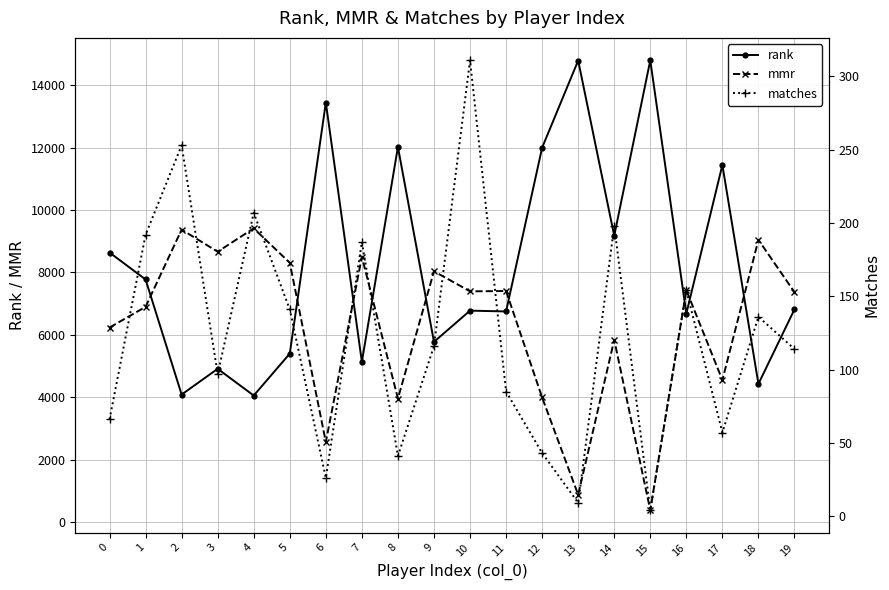

Is the value of rank at 16 greater than the value of mmr at 12?

Yes